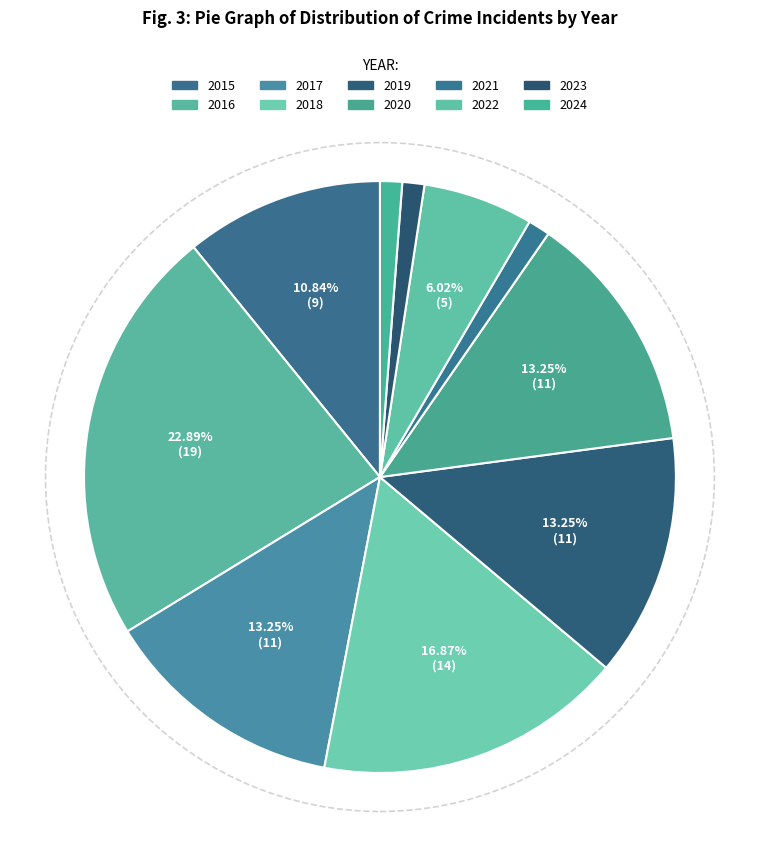

Is there a majority slice in this chart?

No